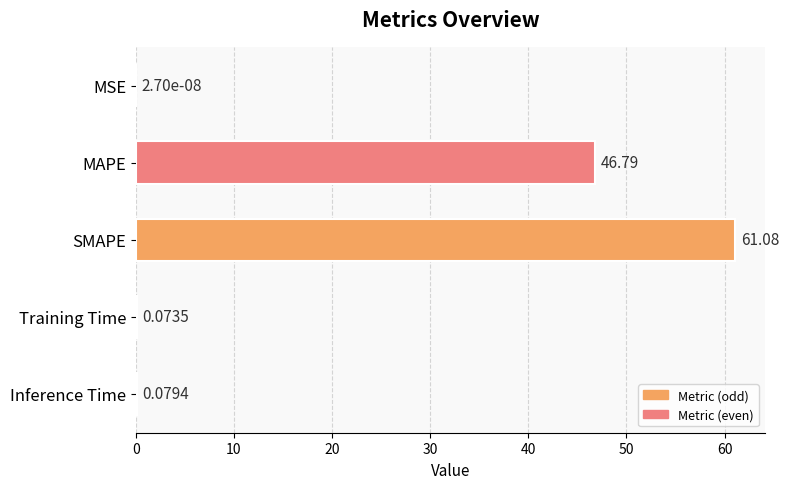

Are the bars horizontal?

Yes